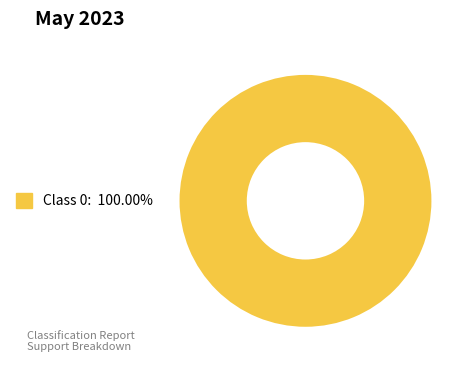

Count the number of slices in the pie.

1